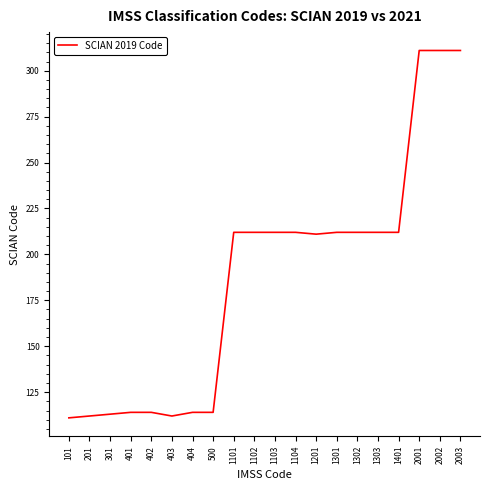

What is the sum of the values at 1201 and 402?

325